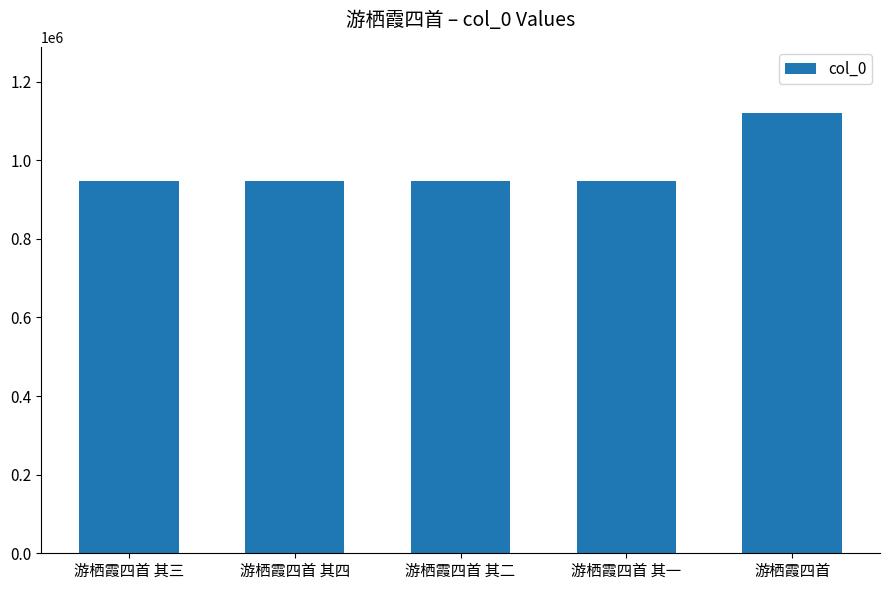

What is the greatest value displayed?

1120246